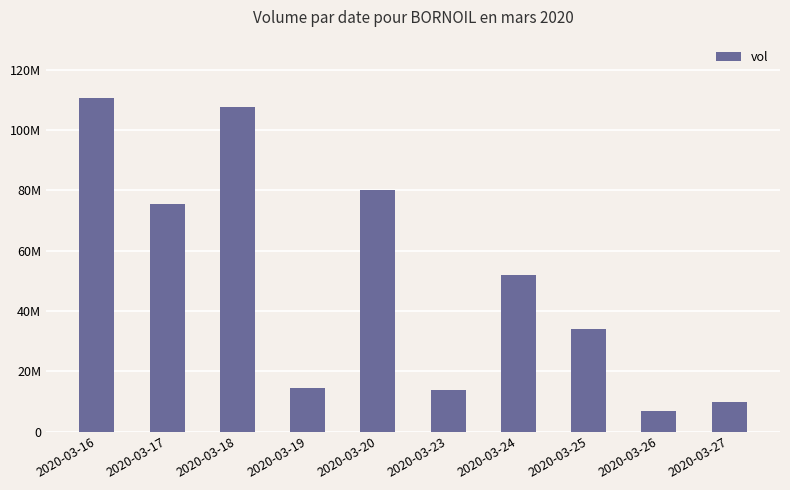

What is the change in value from 2020-03-18 to 2020-03-25?

-73798400